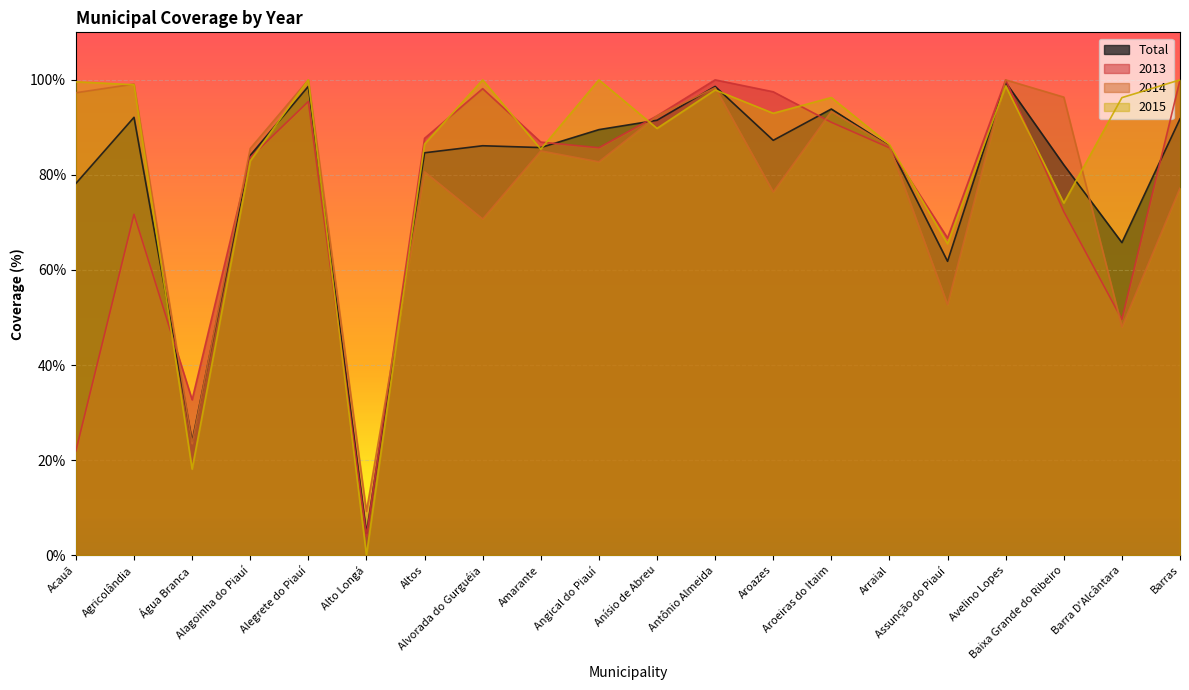

How many values in the 2014 series exceed 85?

11